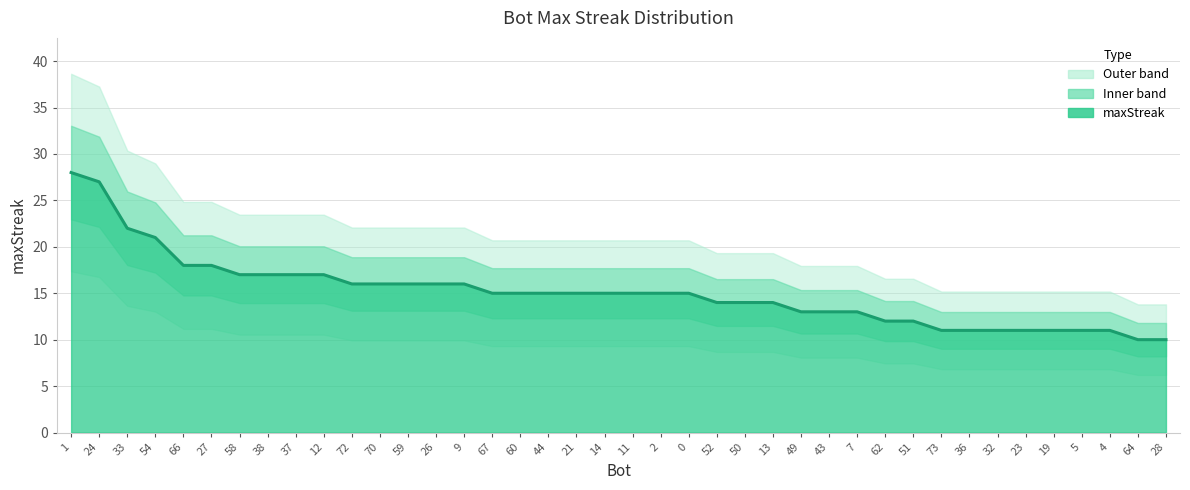

What is the label of the 39th point from the left?

64